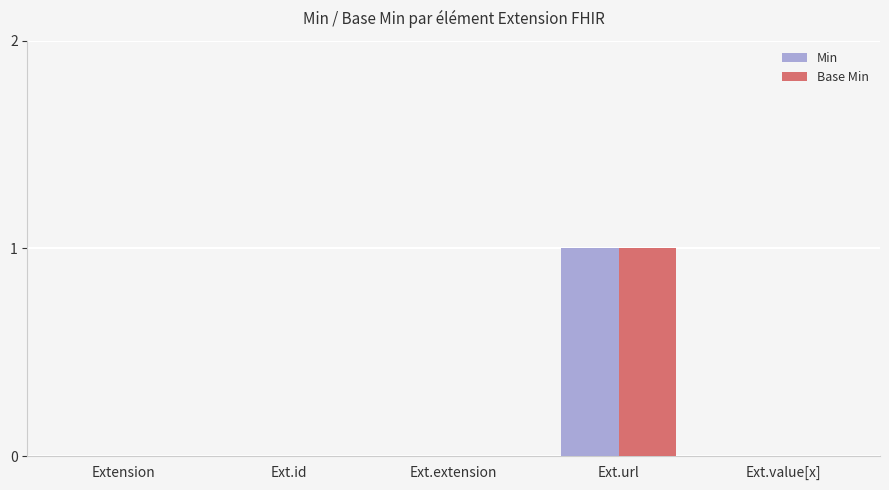

Read the Min value at Ext.url.

1